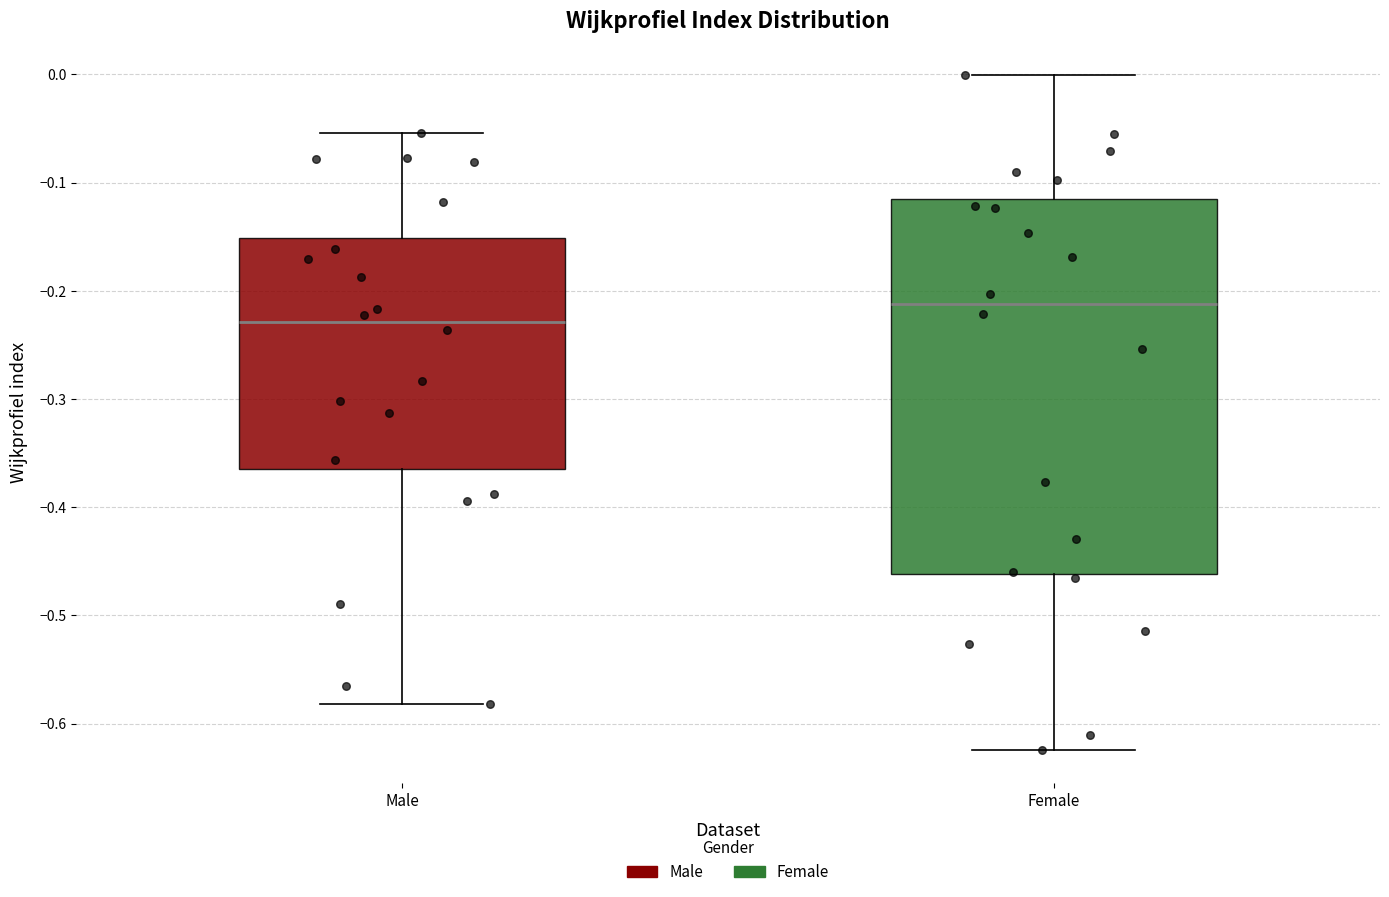

Where does the upper whisker of the box for Female end on the y-axis? The values are not printed on the chart, so give them approximately, as read against the axis.

0.00